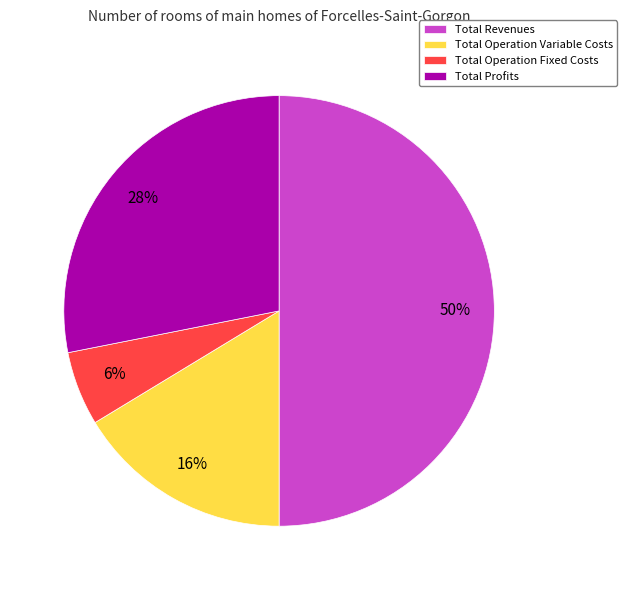

Which slice is the largest?

Total Revenues